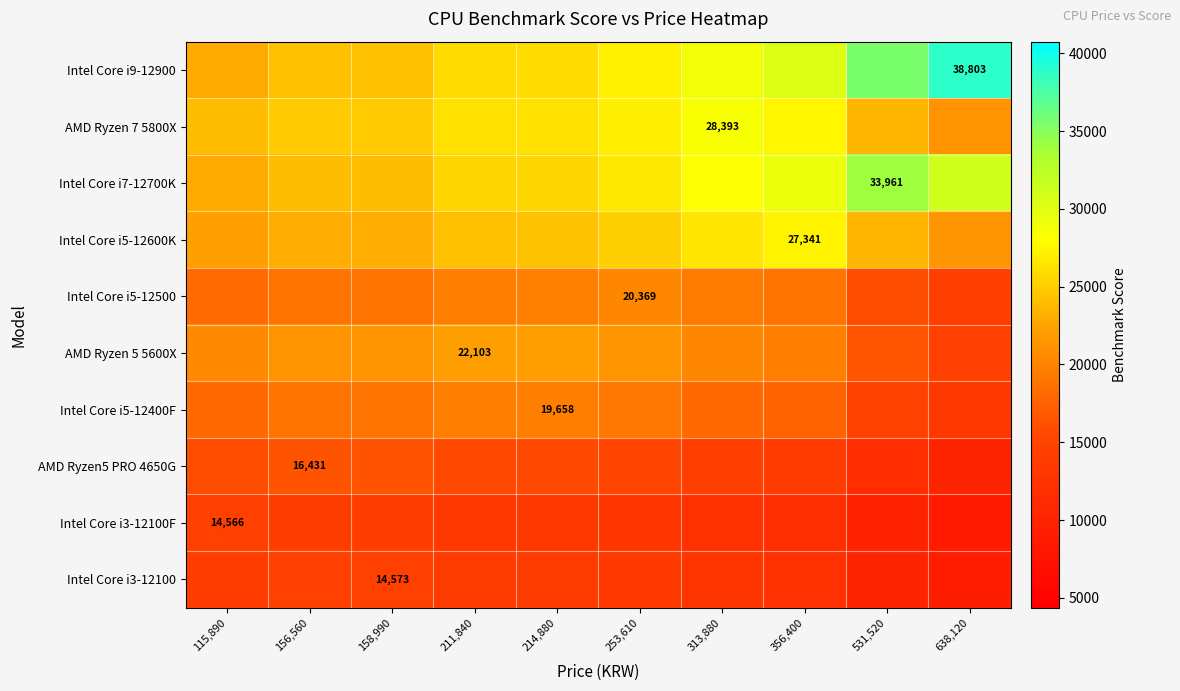

How many data points in Intel Core i5-12600K are less than 24244?

5